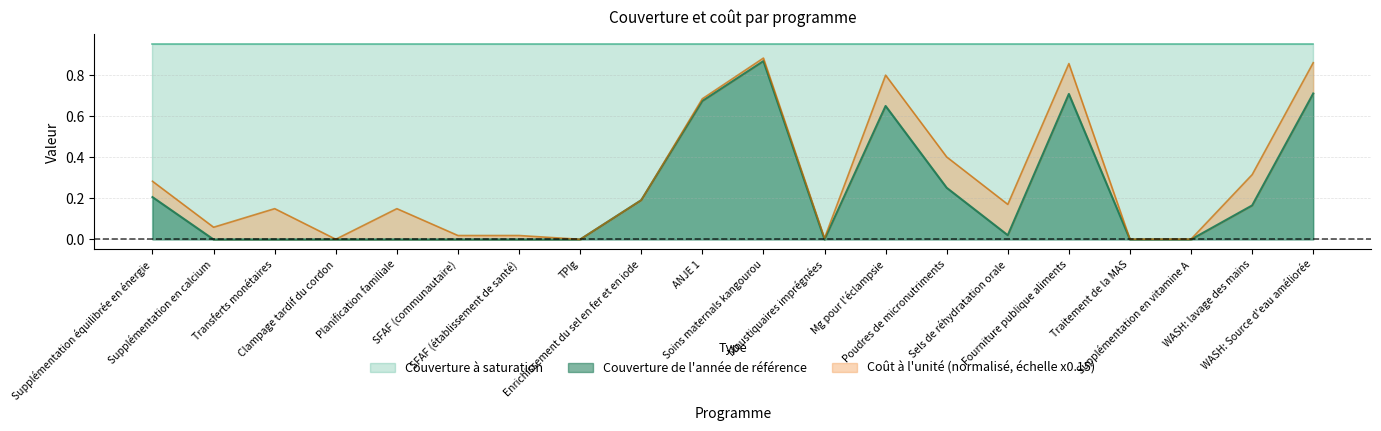

Is it true that Couverture à saturation equals 0.9 at ANJE 1?

True